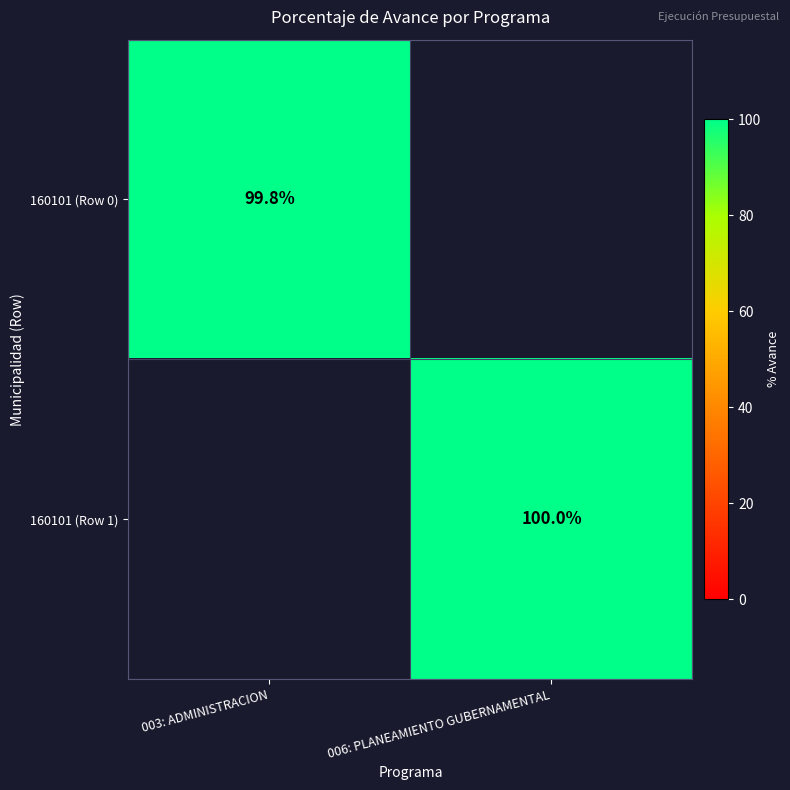

The value of 160101 (Row 0) at 003: ADMINISTRACION is 99.8. True or false?

True